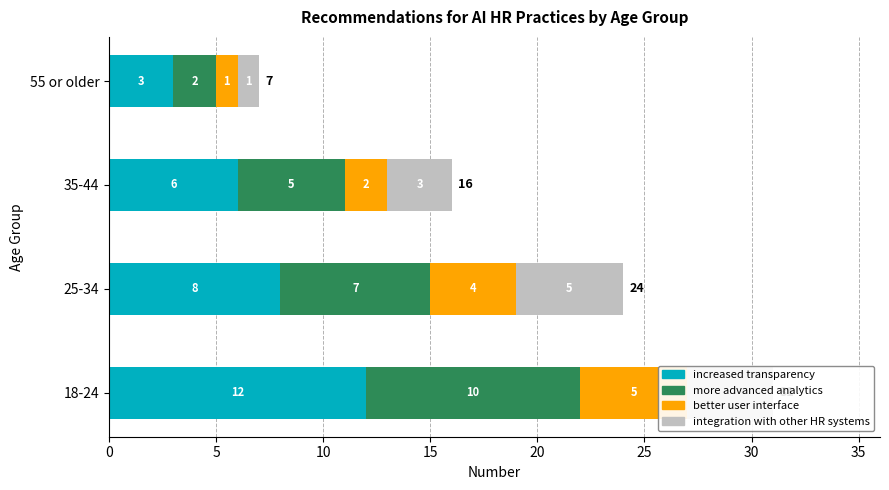

What are all the series names shown in the legend?

increased transparency, more advanced analytics, better user interface, integration with other HR systems